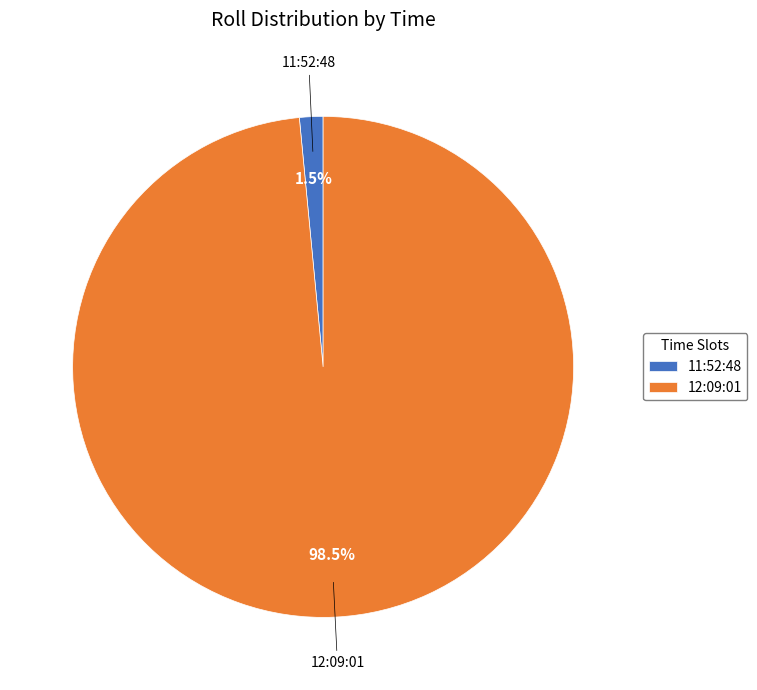

How many segments does this pie chart have?

2